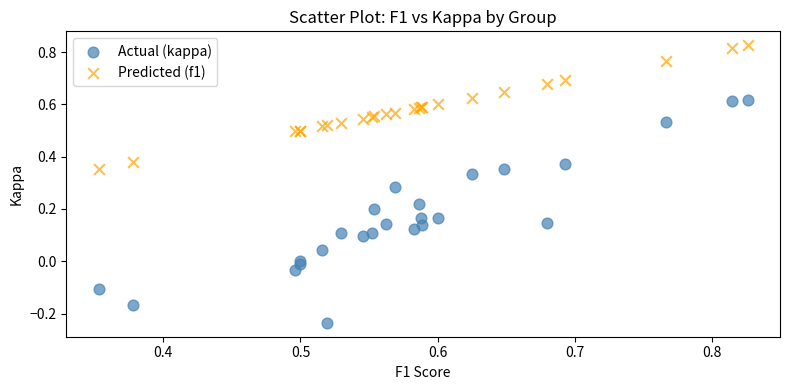

What are all the series names shown in the legend?

Actual (kappa), Predicted (f1)